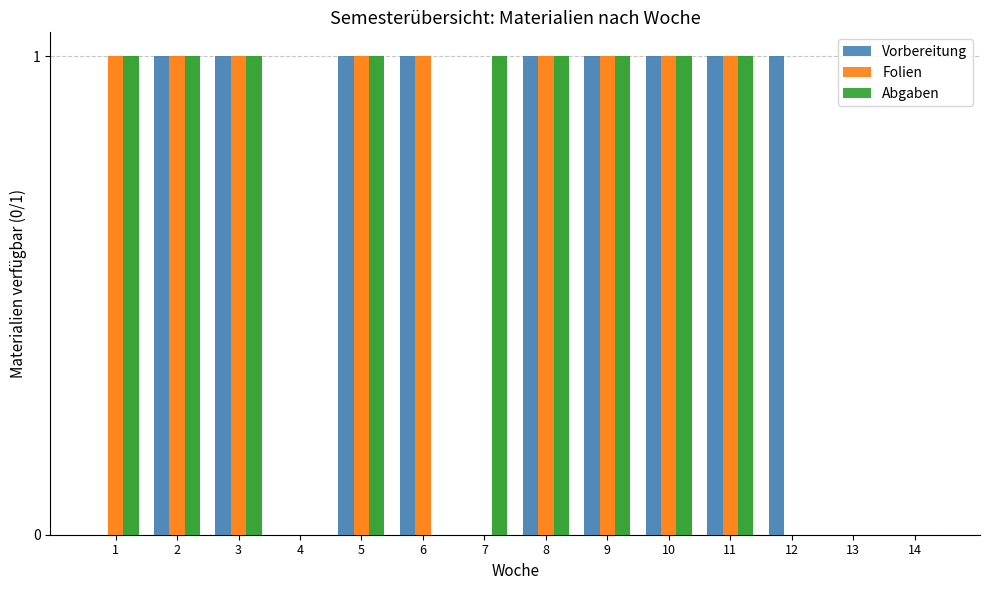

Reading right to left, transcribe all the data shown in this chart.

Vorbereitung: 0	0	1	1	1	1	1	0	1	1	0	1	1	0
Folien: 0	0	0	1	1	1	1	0	1	1	0	1	1	1
Abgaben: 0	0	0	1	1	1	1	1	0	1	0	1	1	1